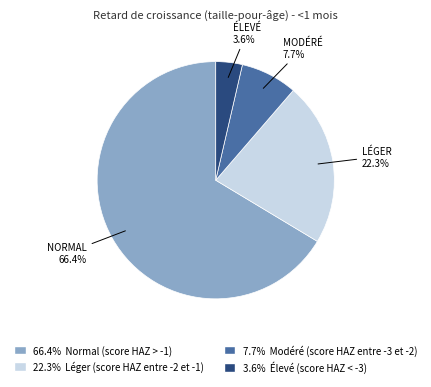

Is there any slice that represents more than half of the pie?

Yes